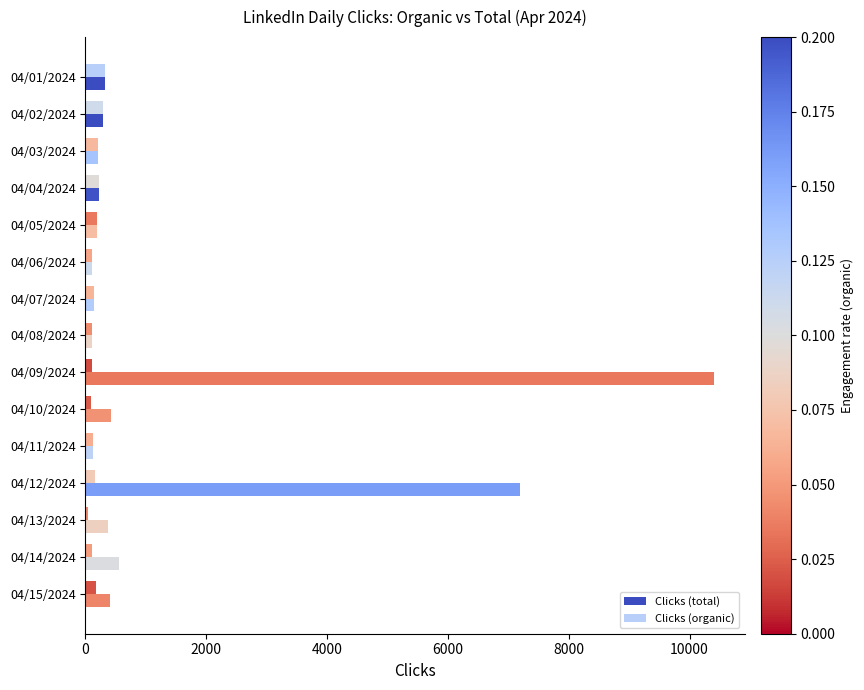

How many values in the Clicks (organic) series are below 137?

7